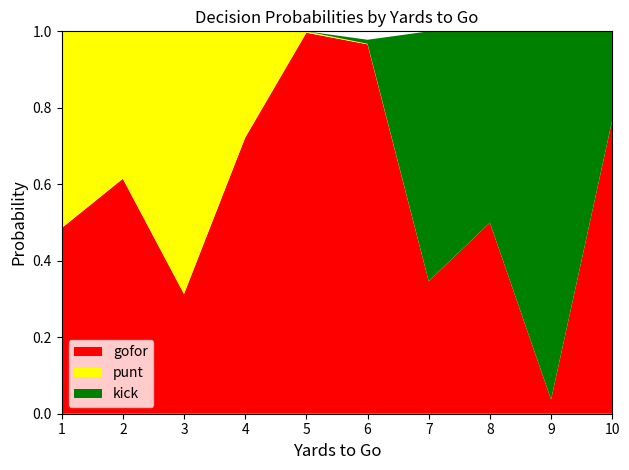

Is it true that gofor equals 0.5 at 8?

True